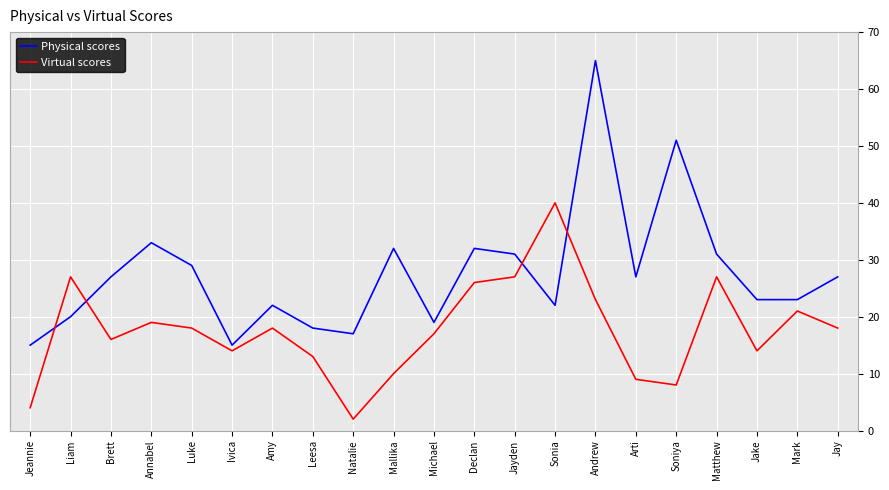

What is the difference between the maximum and minimum values in the Physical scores series?

50